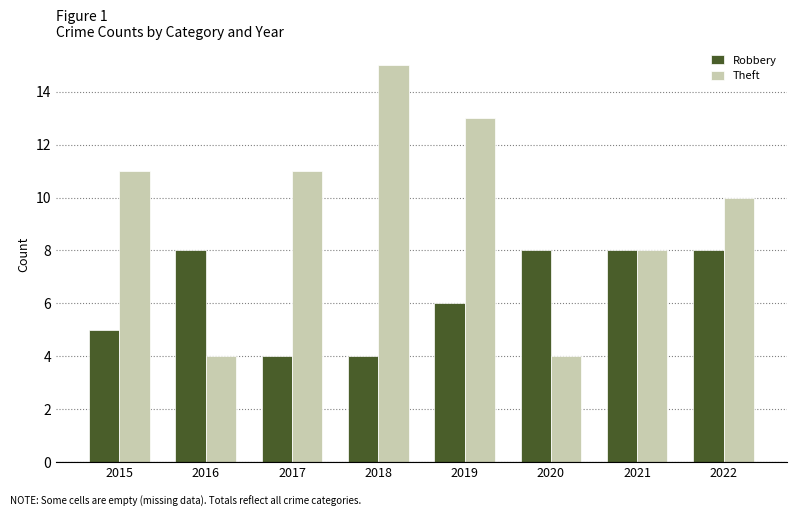

What is the difference between the maximum and minimum values in the Theft series?

11